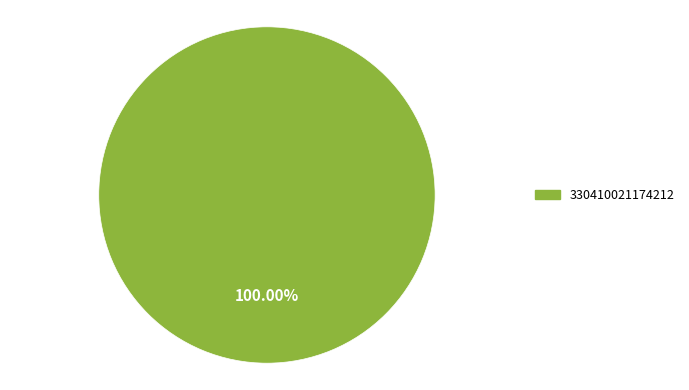

Does any single category account for the majority?

Yes